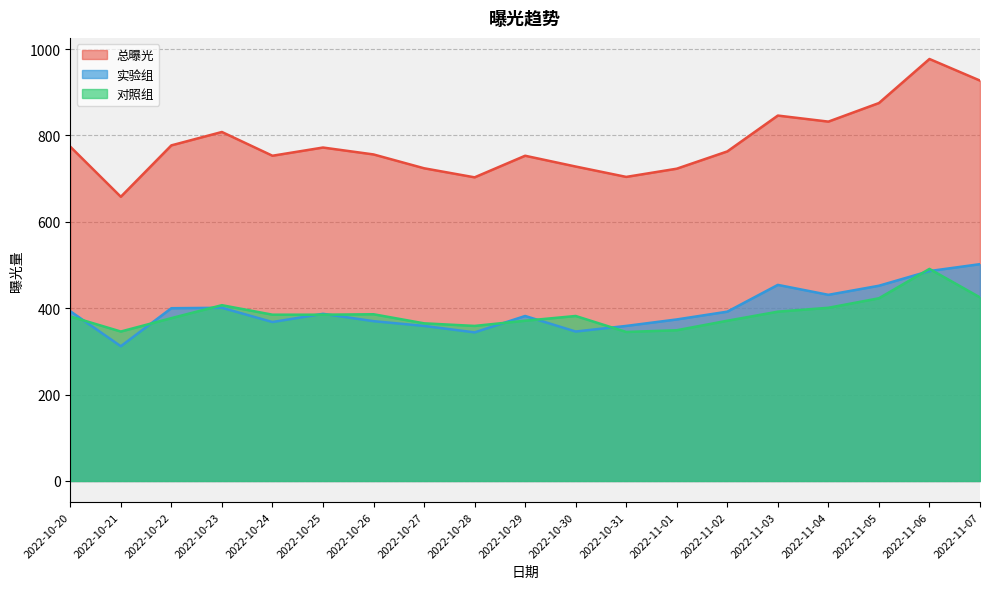

How many data points in 对照组 are above 382?

9